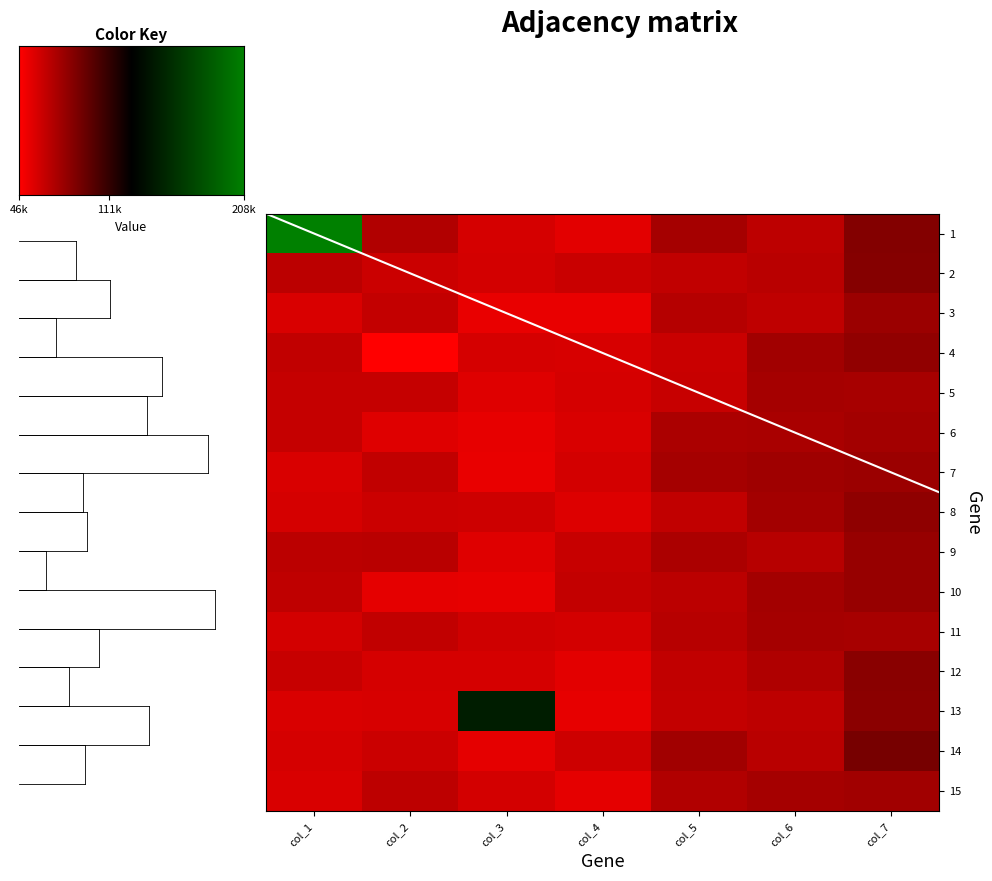

What is the total value across all series at col_1?

1084663